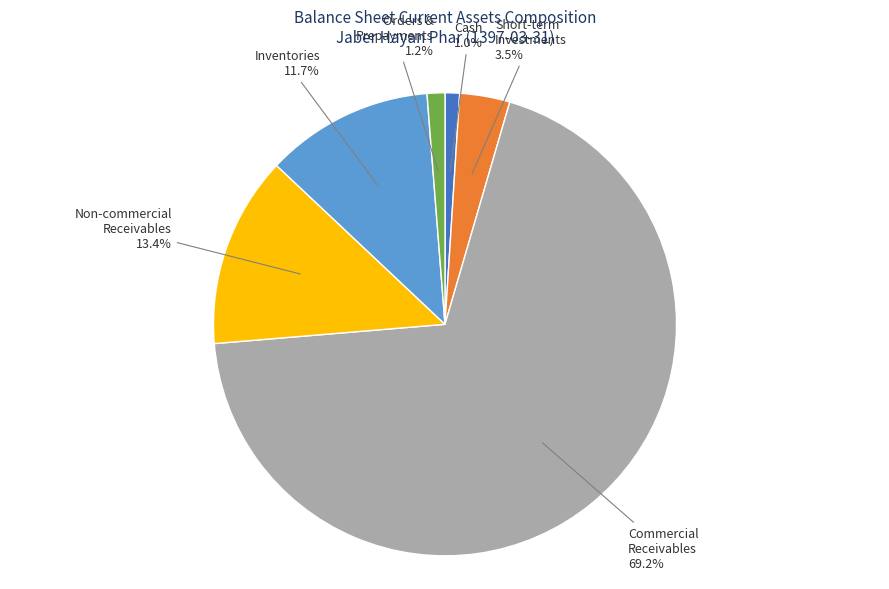

Does any single category account for the majority?

Yes